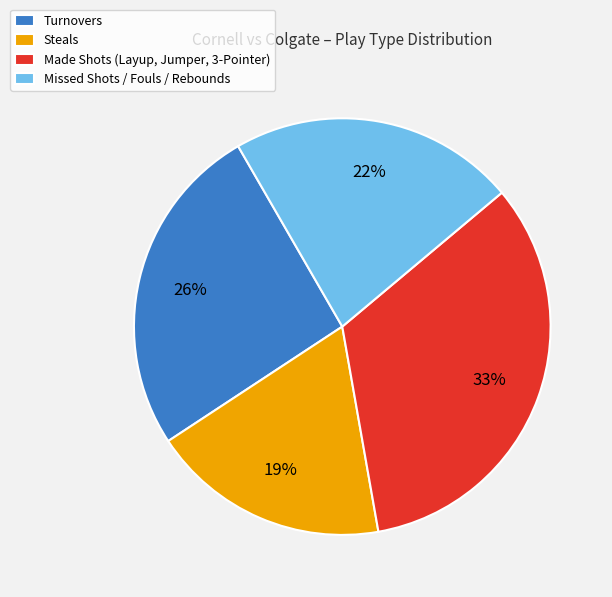

To the nearest percent, what percentage of the pie is Turnovers?

26%